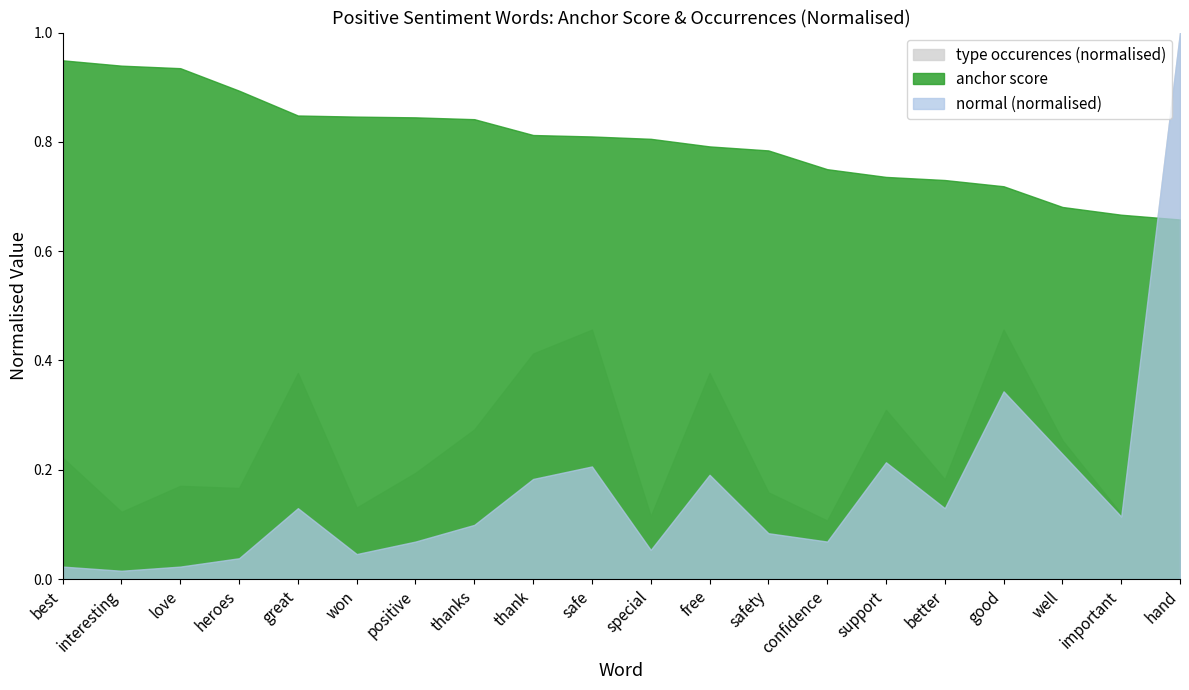

Which category has the highest value across all series?

hand